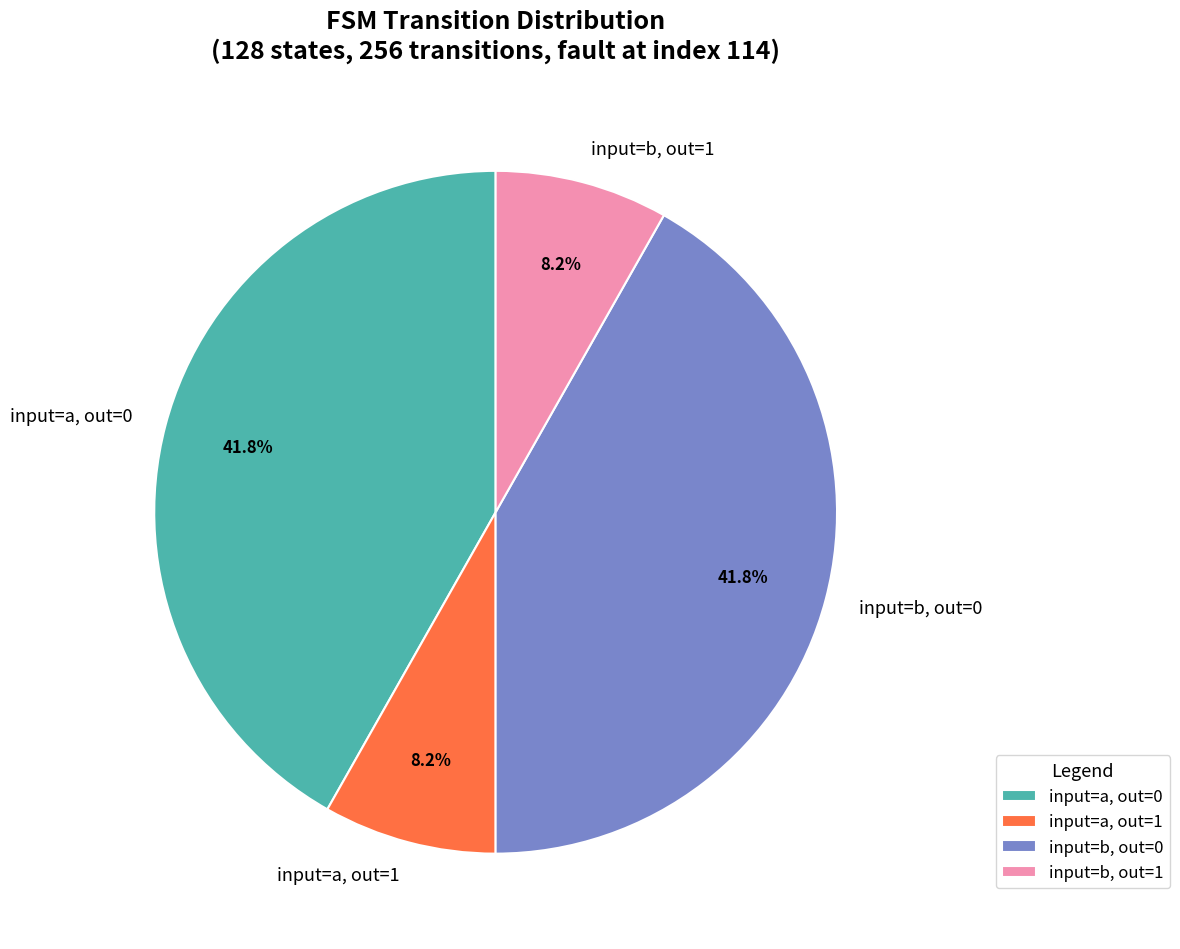

How much of the chart is everything except input=a, out=1?

91.8%